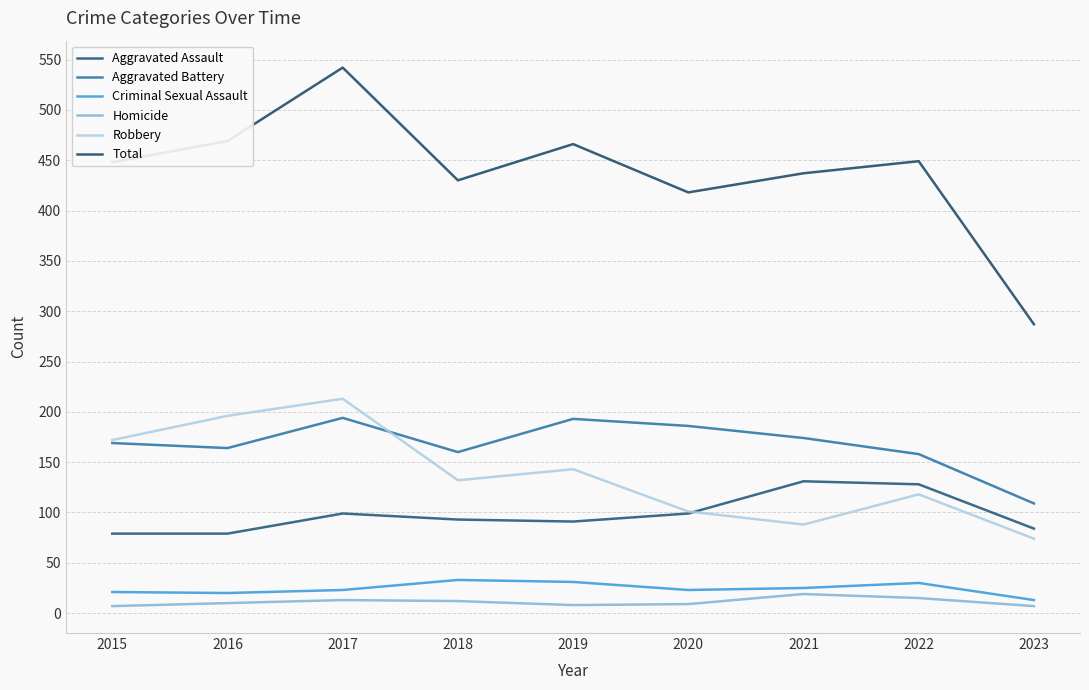

True or false: Aggravated Assault and Criminal Sexual Assault cross at least once.

False